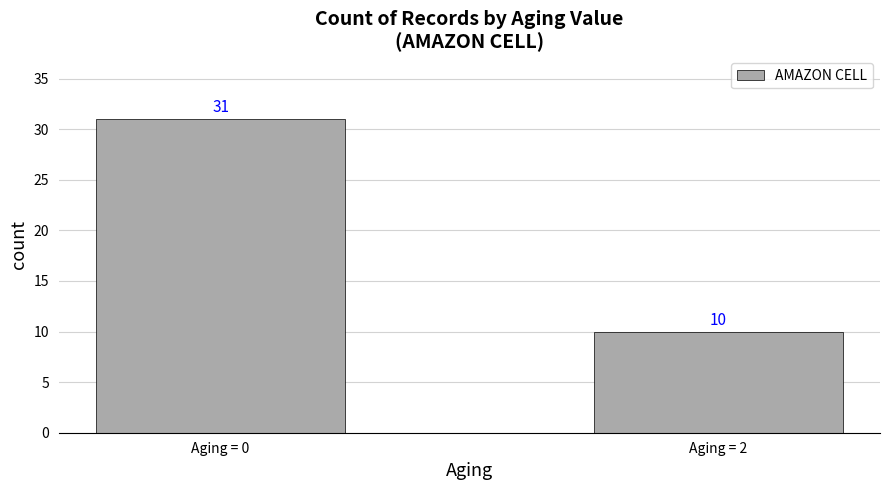

True or false: the data shows 16 at Aging = 2.

False